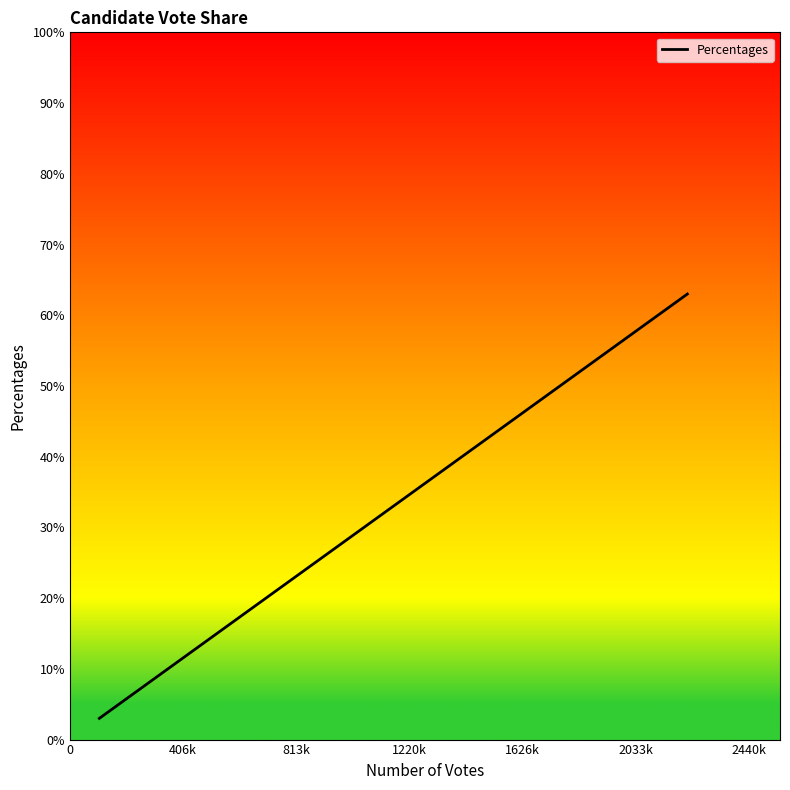

What is the maximum value shown in the chart?

63.0